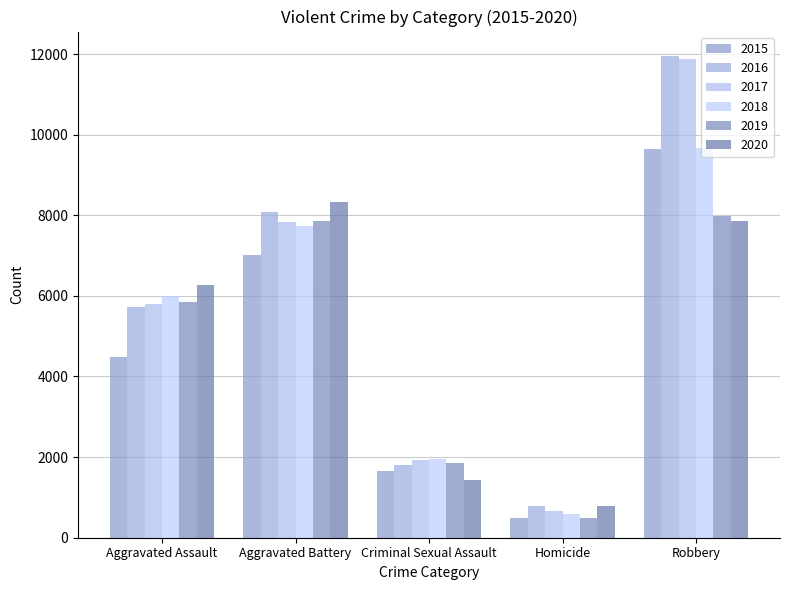

What is the average value of the 2017 series?

5623